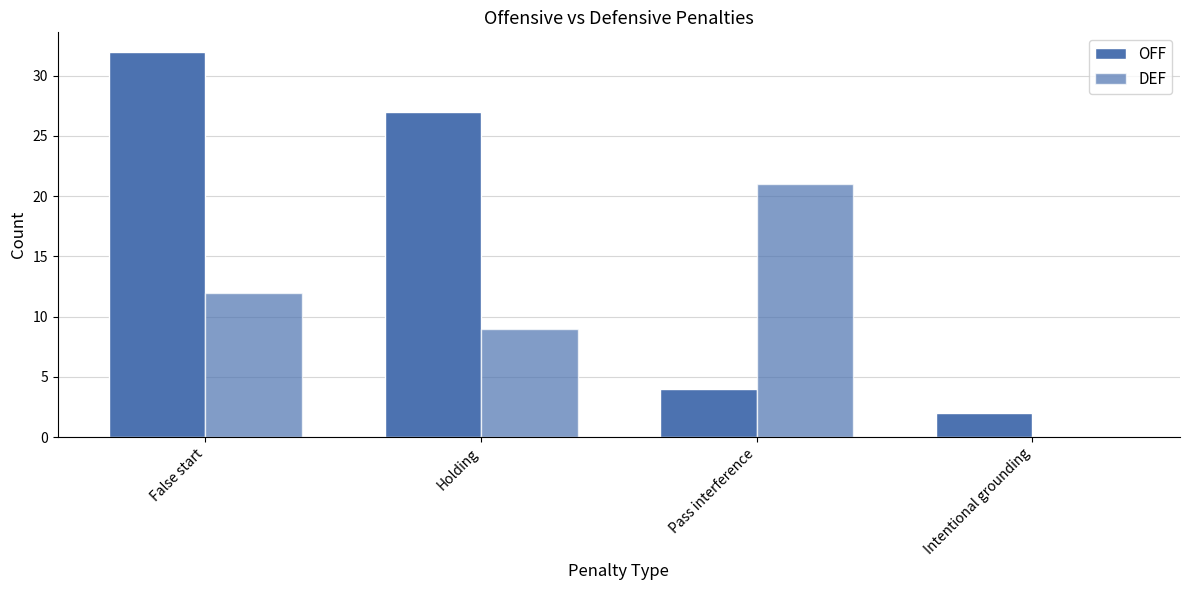

List the series in order of their overall mean, lowest first.

DEF, OFF